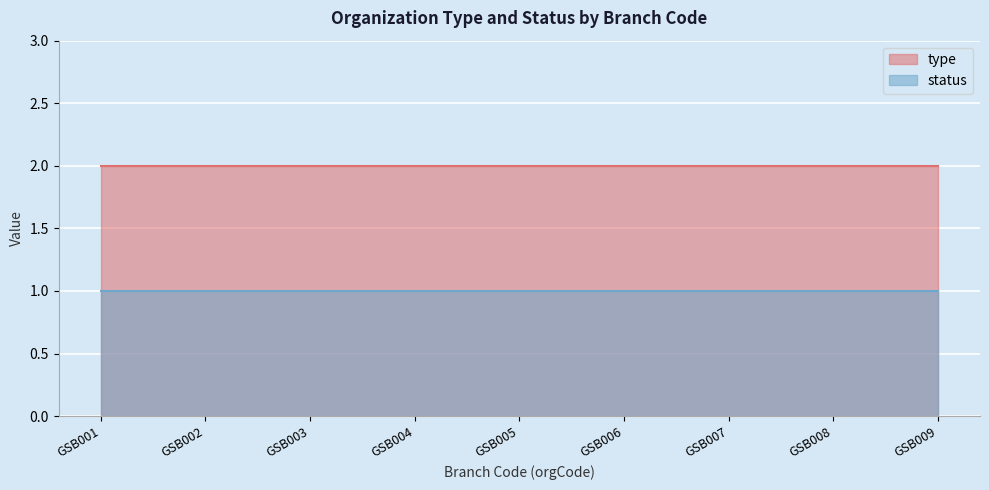

At which label is status closest to 1?

GSB001